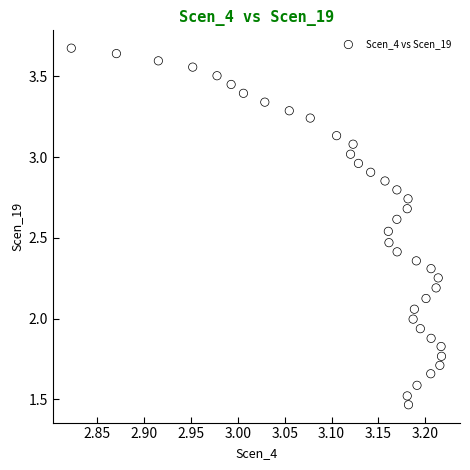

What is the range of Y values (max minus min)?

2.2